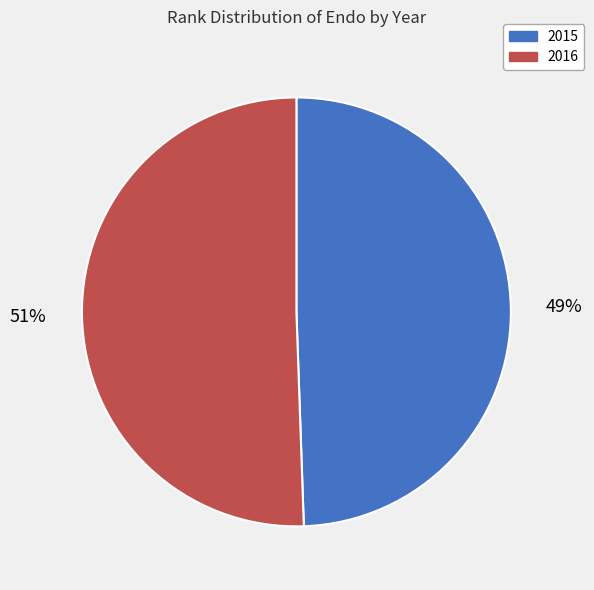

Which category has the biggest portion of the pie?

2016